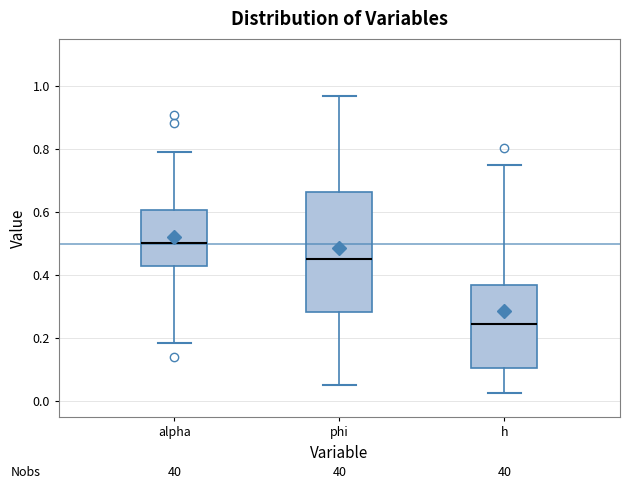

Which box's median line is the lowest?

h